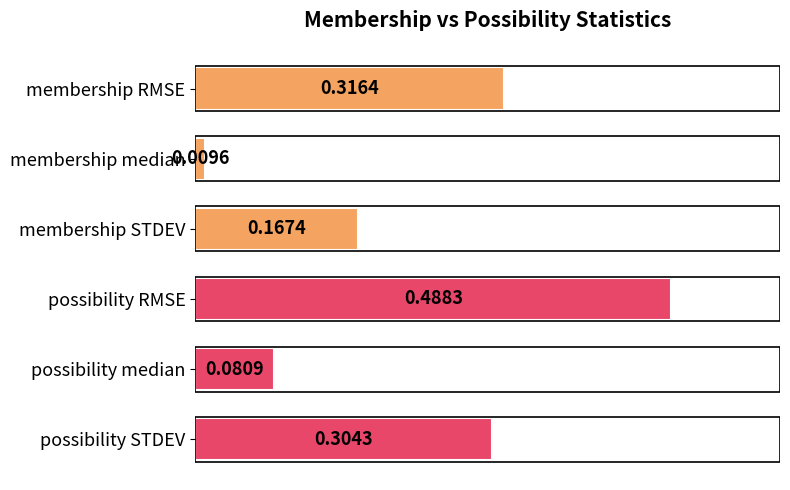

Are the bars grouped side by side (vs. stacked)?

No